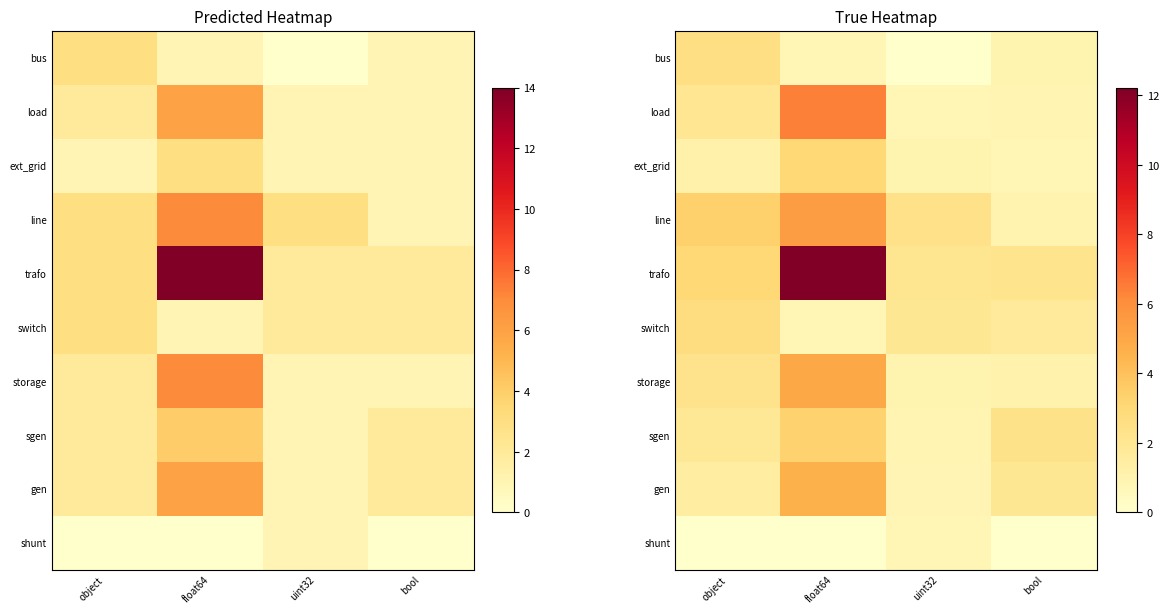

Between uint32 and object, which is larger?

object